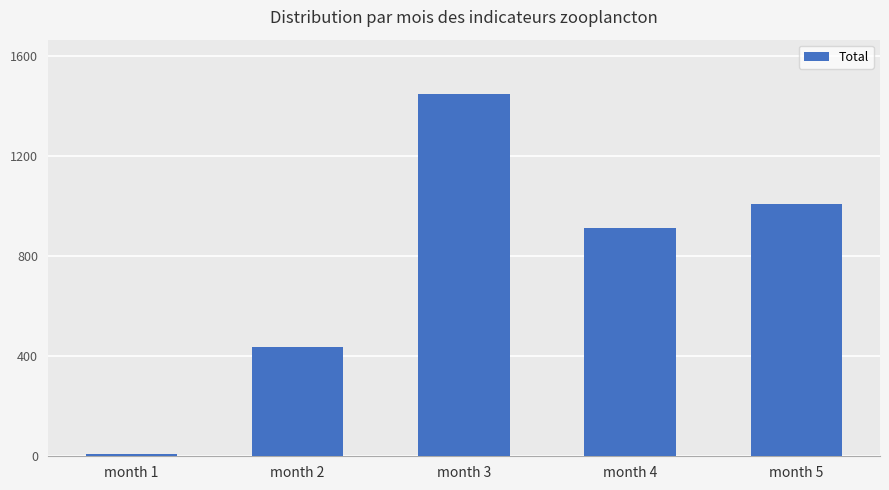

Reading left to right, what are all the values shown in this chart?

7.9	437.3	1449.6	912.0	1008.0